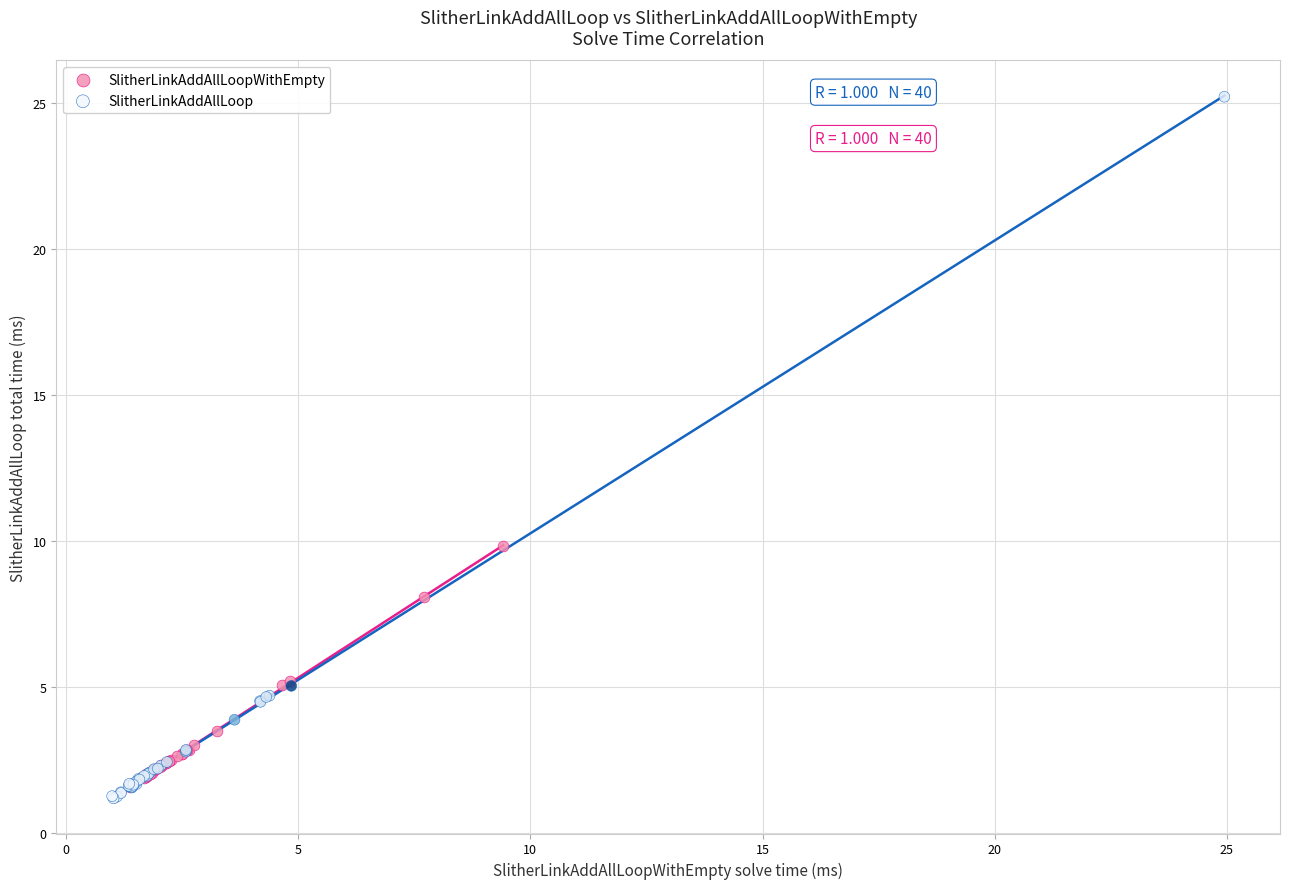

Which series reaches the maximum Y coordinate?

SlitherLinkAddAllLoop